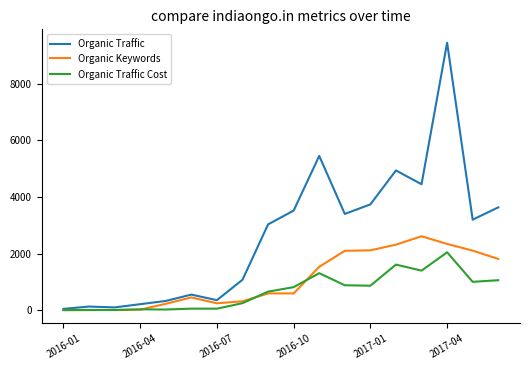

What are all the series names shown in the legend?

Organic Traffic, Organic Keywords, Organic Traffic Cost